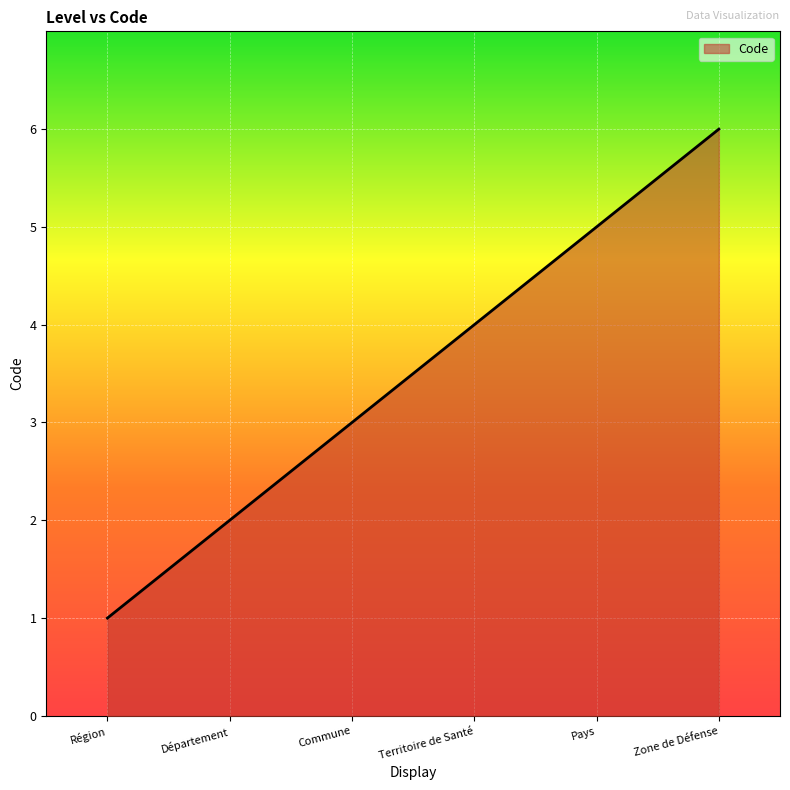

What is the difference between the values at Pays and Zone de Défense?

1